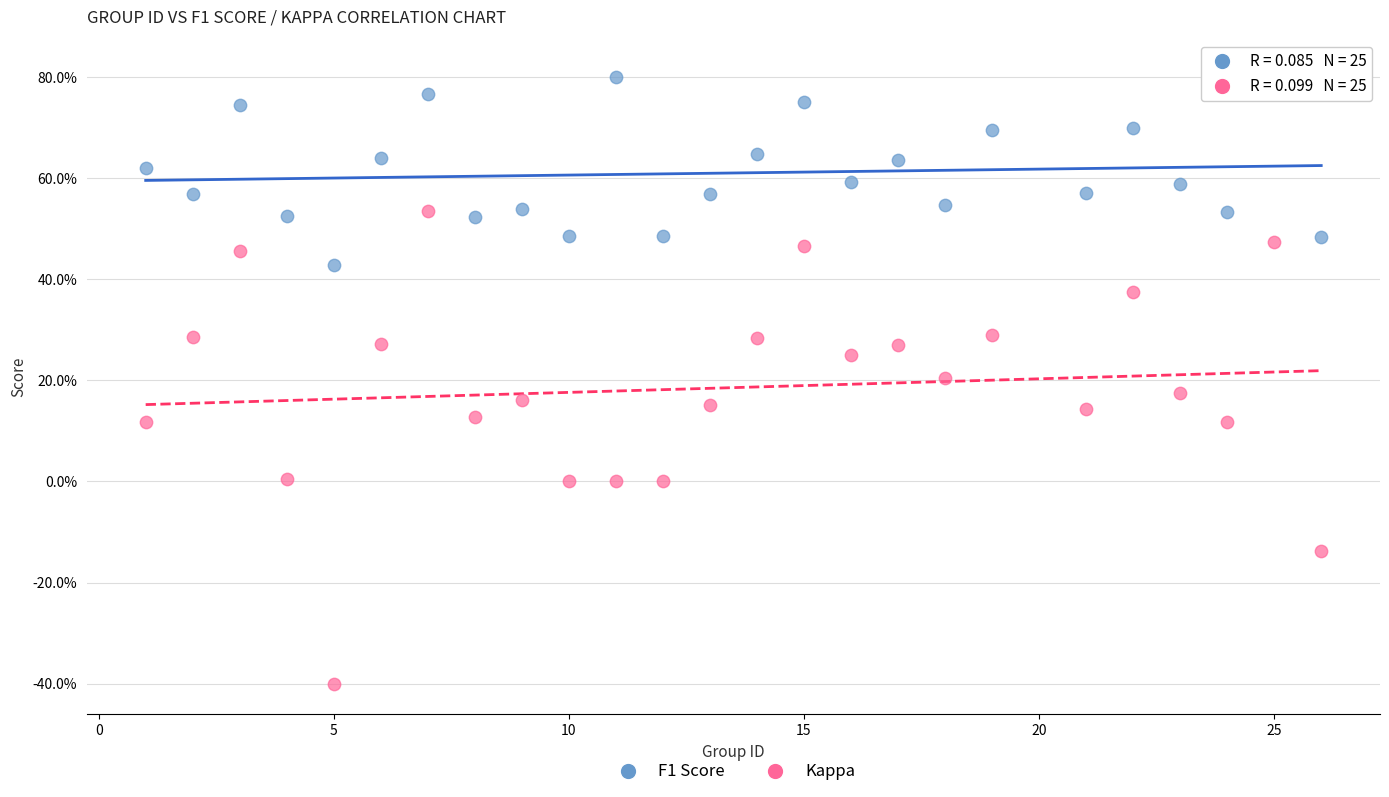

Which series has the widest spread of Y values?

Kappa